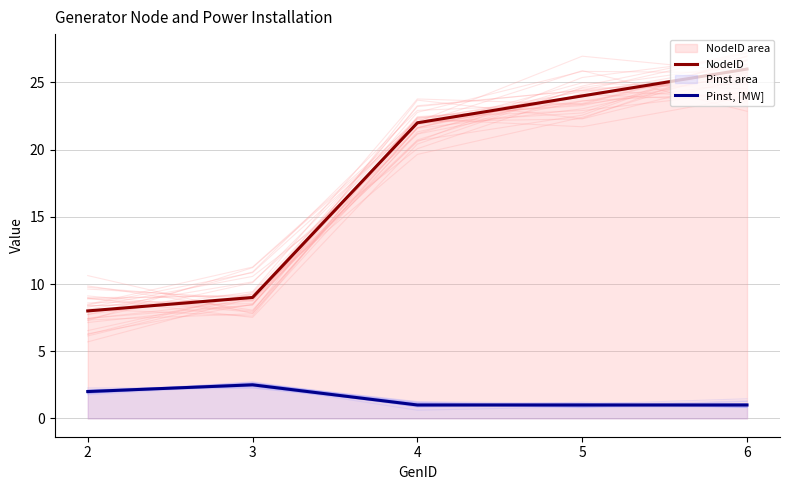

How many categories are shown in the chart?

5